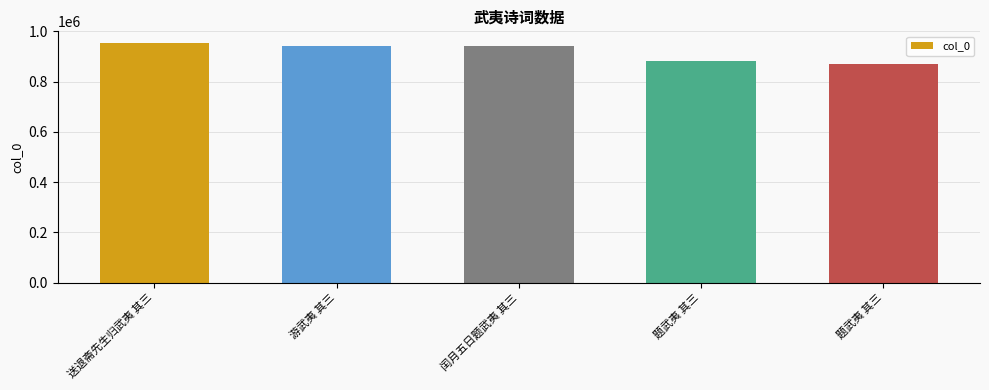

List the labels in order of value, largest first.

送退斋先生归武夷 其三, 游武夷 其三, 闰月五日题武夷 其三, 题武夷 其三, 题武夷 其三